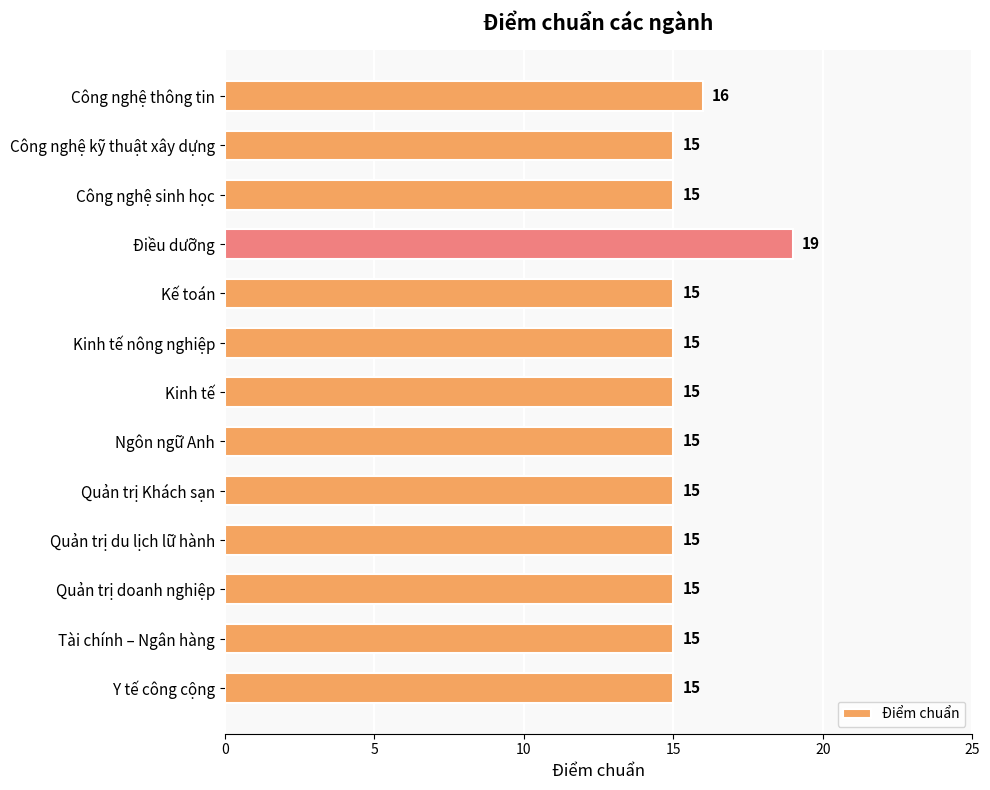

What is the greatest value displayed?

19